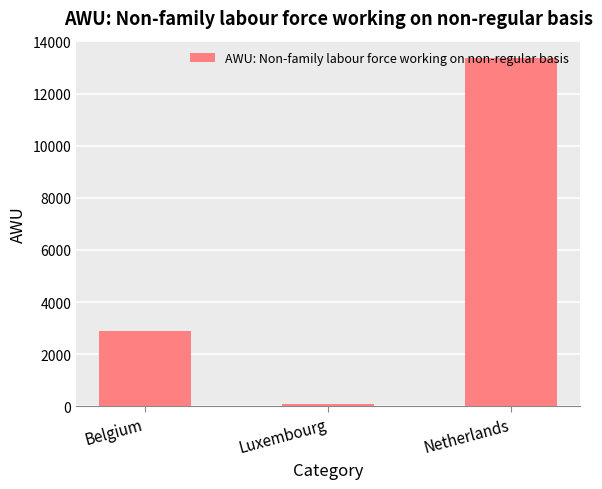

Between Belgium and Netherlands, which is larger?

Netherlands